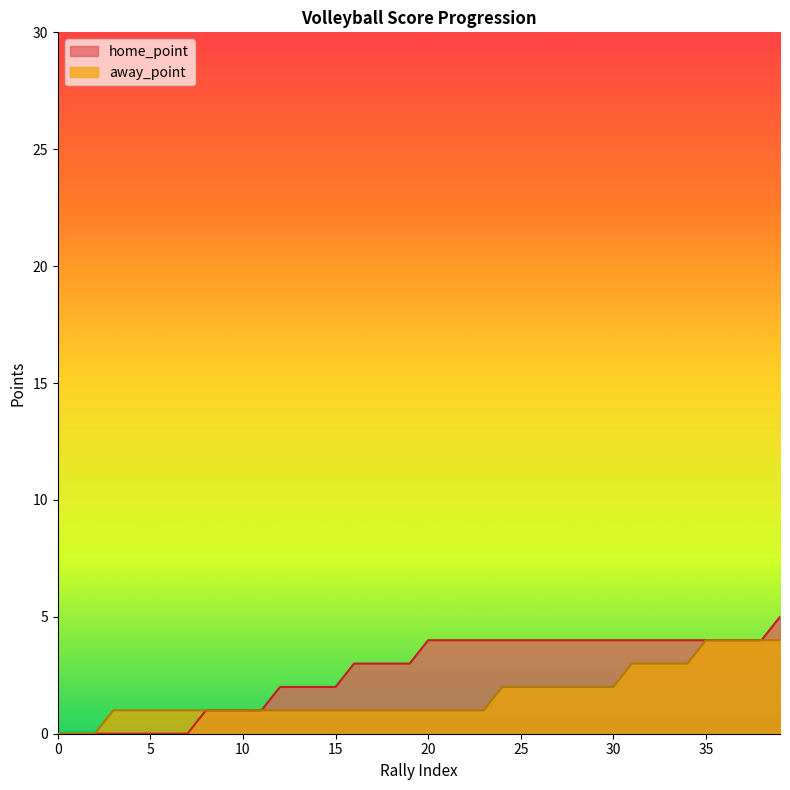

Reading left to right, what are all the values shown in this chart?

home_point: 0	0	0	0	0	0	0	0	1	1	1	1	2	2	2	2	3	3	3	3	4	4	4	4	4	4	4	4	4	4	4	4	4	4	4	4	4	4	4	5
away_point: 0	0	0	1	1	1	1	1	1	1	1	1	1	1	1	1	1	1	1	1	1	1	1	1	2	2	2	2	2	2	2	3	3	3	3	4	4	4	4	4